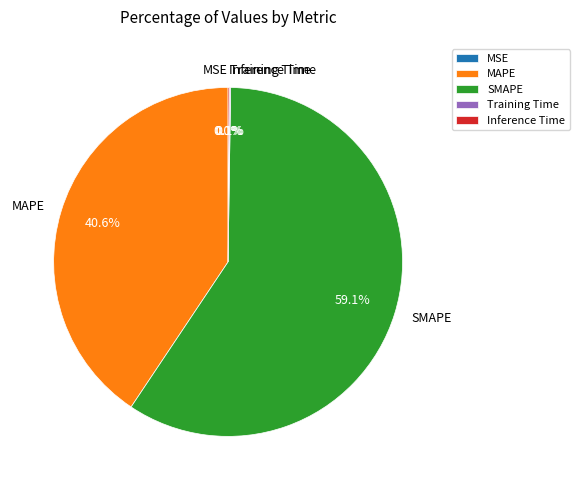

Is there any slice that represents more than half of the pie?

Yes